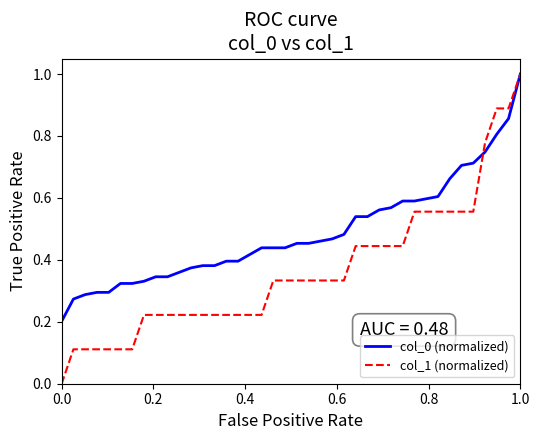

How many lines are shown in the chart?

2